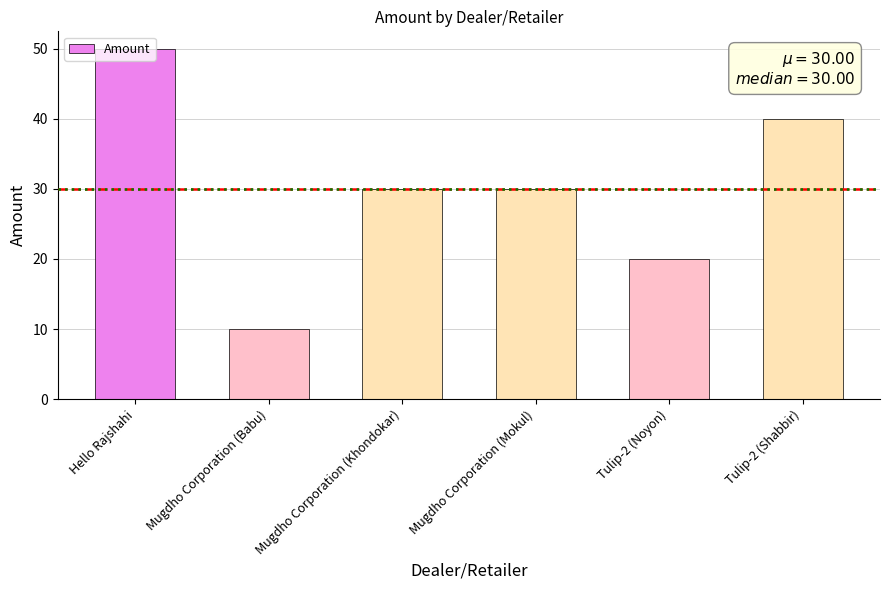

Between Mugdho Corporation (Mokul) and Tulip-2 (Shabbir), which is larger?

Tulip-2 (Shabbir)